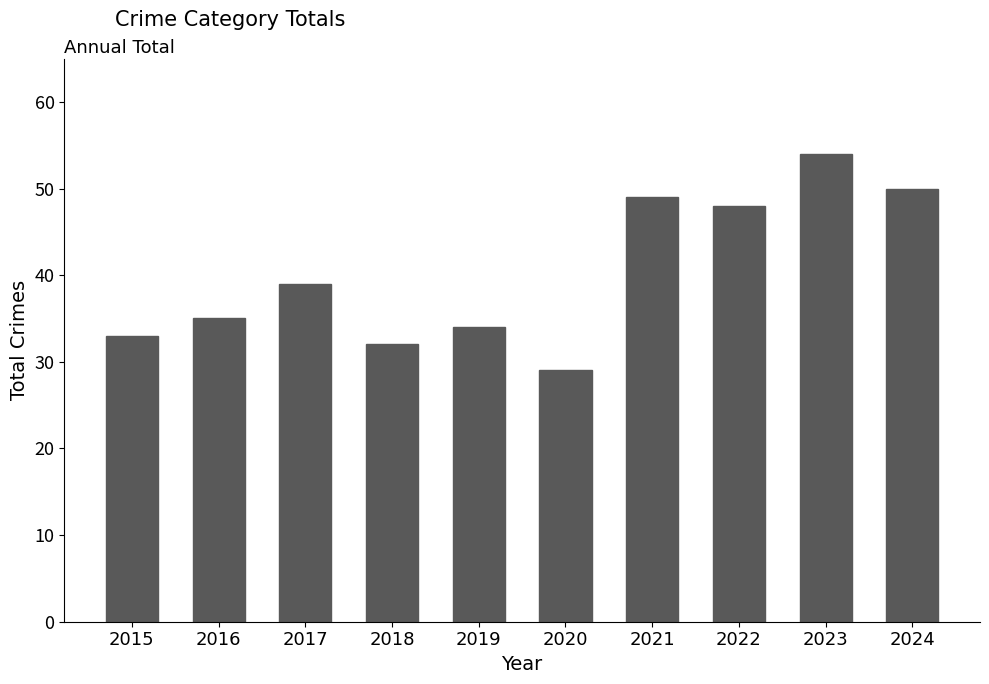

Rank the categories by value from highest to lowest.

2023, 2024, 2021, 2022, 2017, 2016, 2019, 2015, 2018, 2020